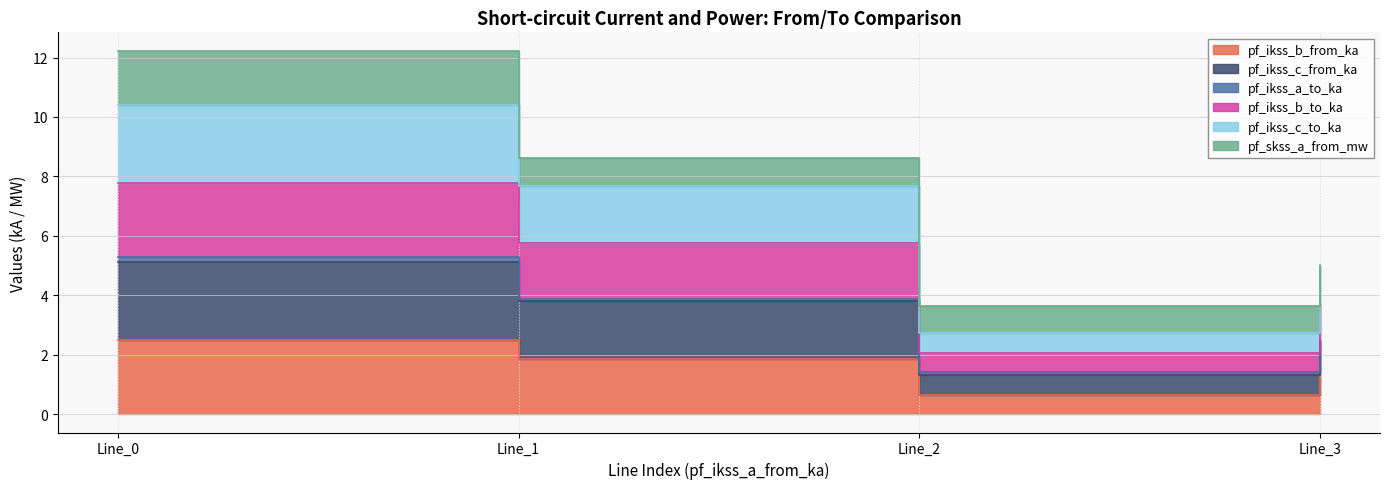

True or false: pf_ikss_c_from_ka and pf_ikss_b_to_ka cross at least once.

False